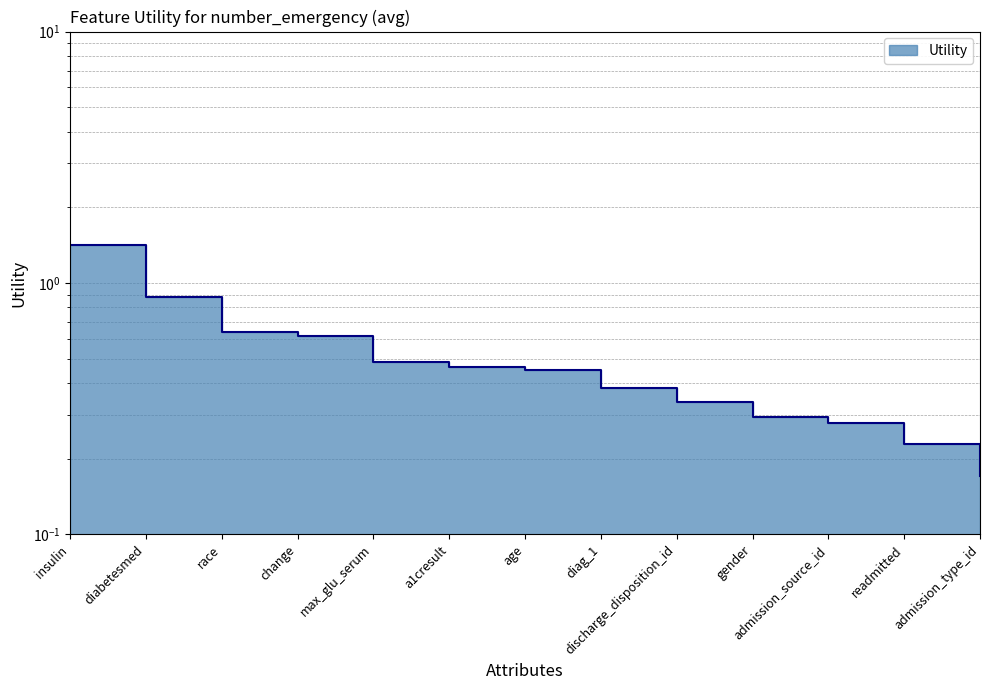

Reading left to right, extract all data points from this chart.

1.4	0.9	0.6	0.6	0.5	0.5	0.4	0.4	0.3	0.3	0.3	0.2	0.2